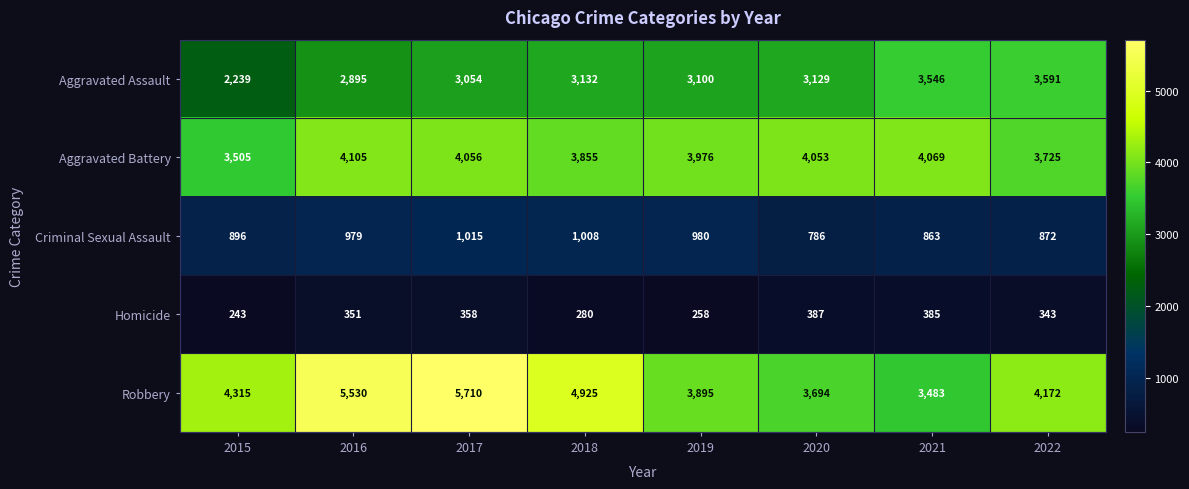

What is the approximate value of Homicide at 2018?

280